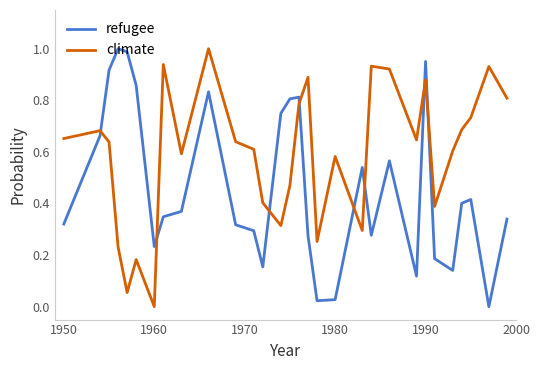

Which series ends up on top after the final intersection of refugee and climate?

climate